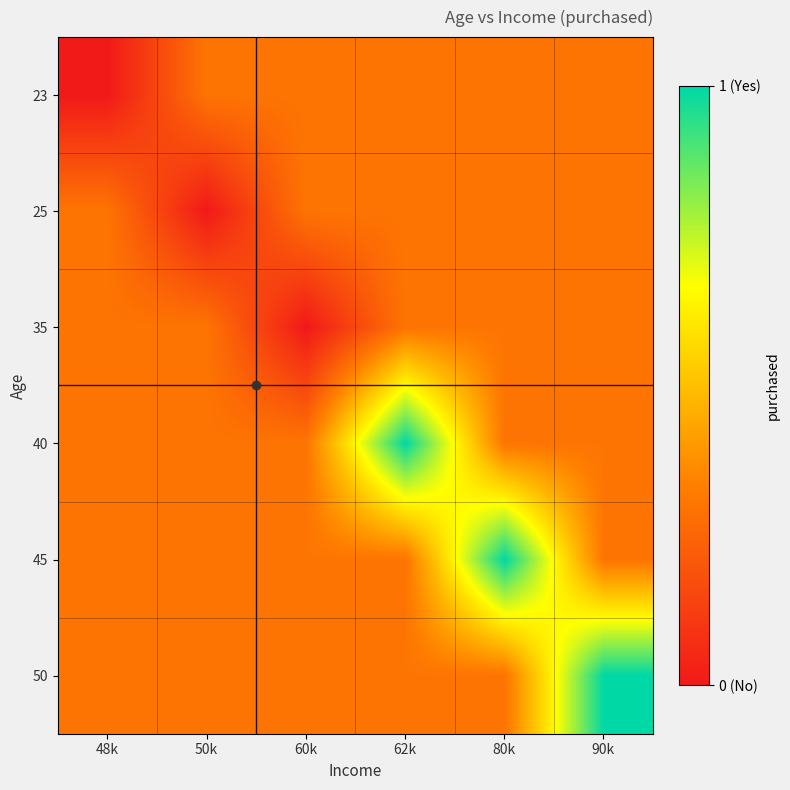

At how many categories does at least one series exceed 0?

6